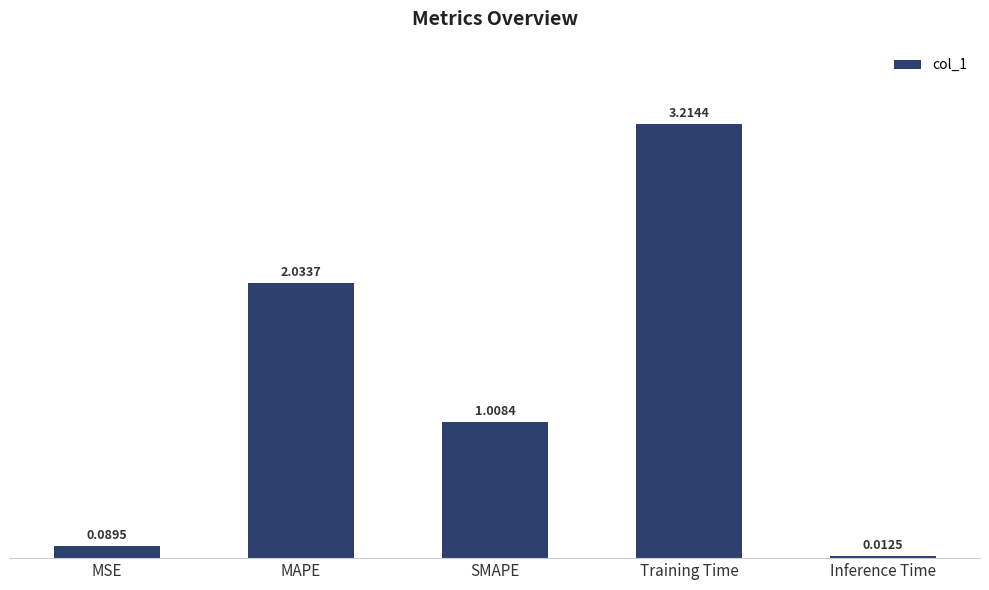

What is the average value?

1.3